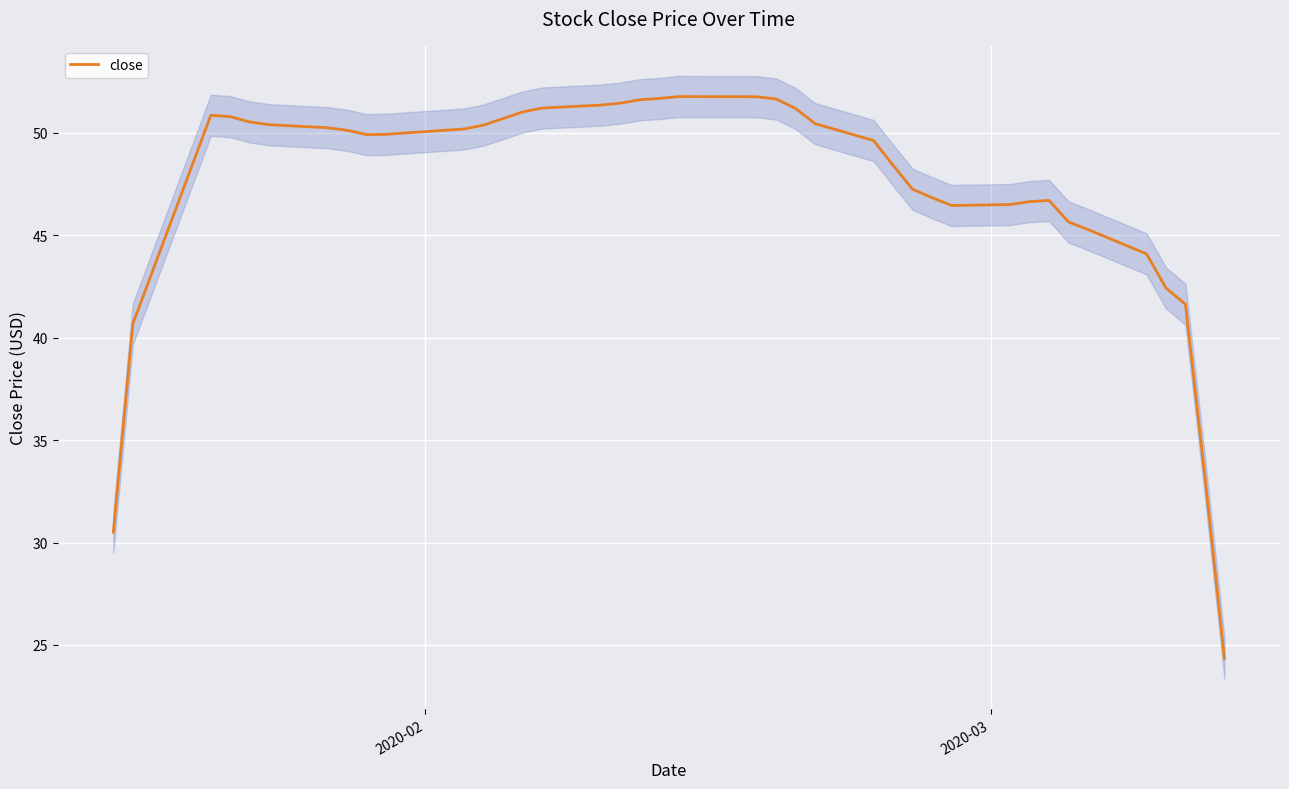

How many series are shown in this chart?

1